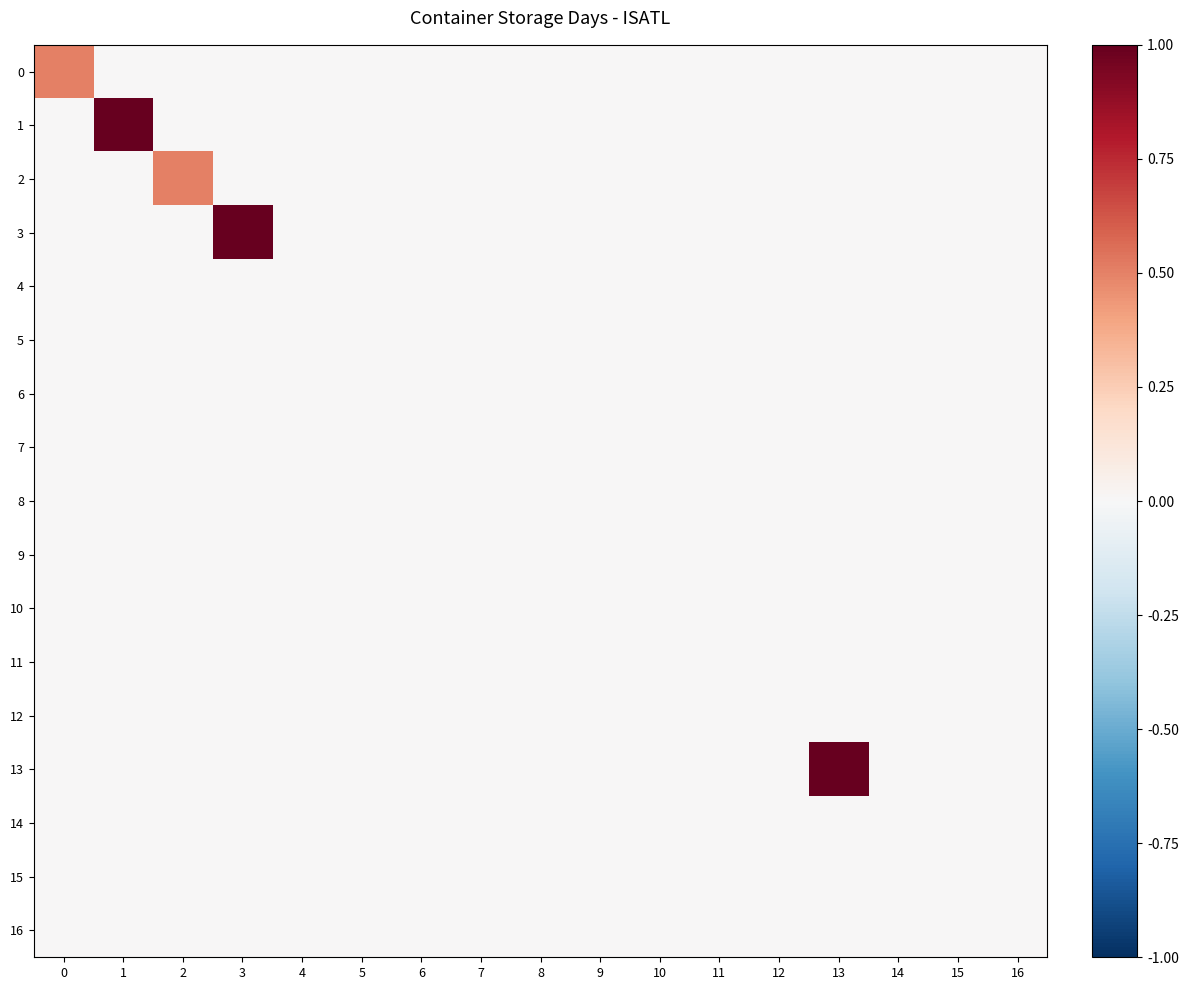

At 9, list the series in order from smallest to largest.

0, 1, 2, 3, 4, 5, 6, 7, 8, 9, 10, 11, 12, 13, 14, 15, 16